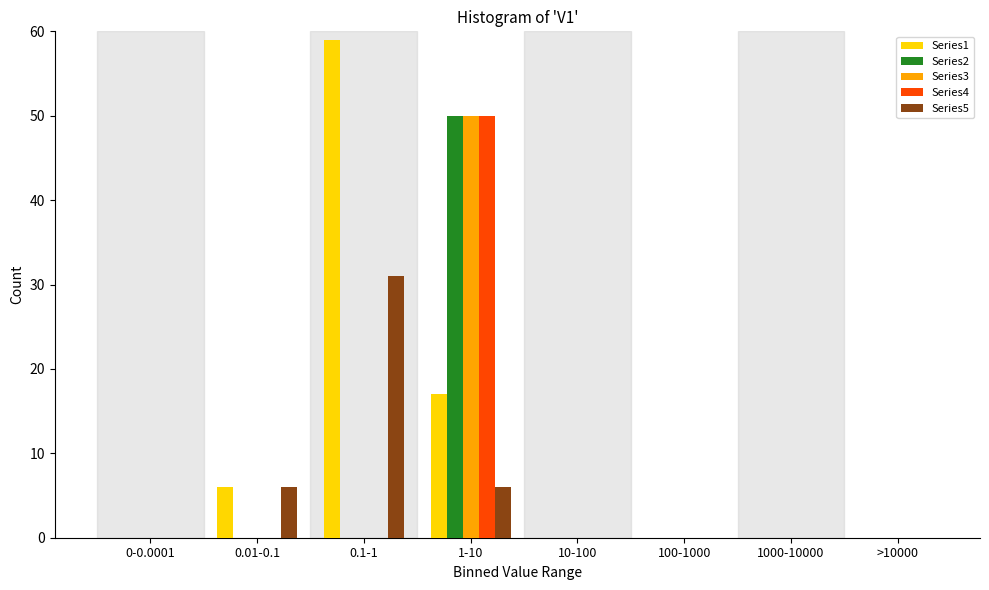

What is the sum of all Series3 values?

50